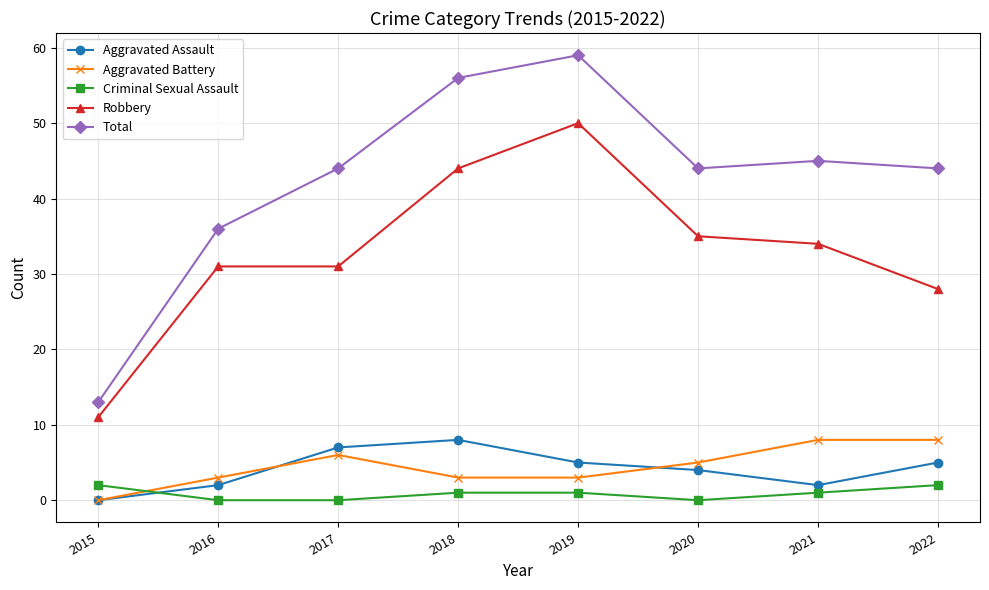

Is this an area chart (filled region under the line)?

No